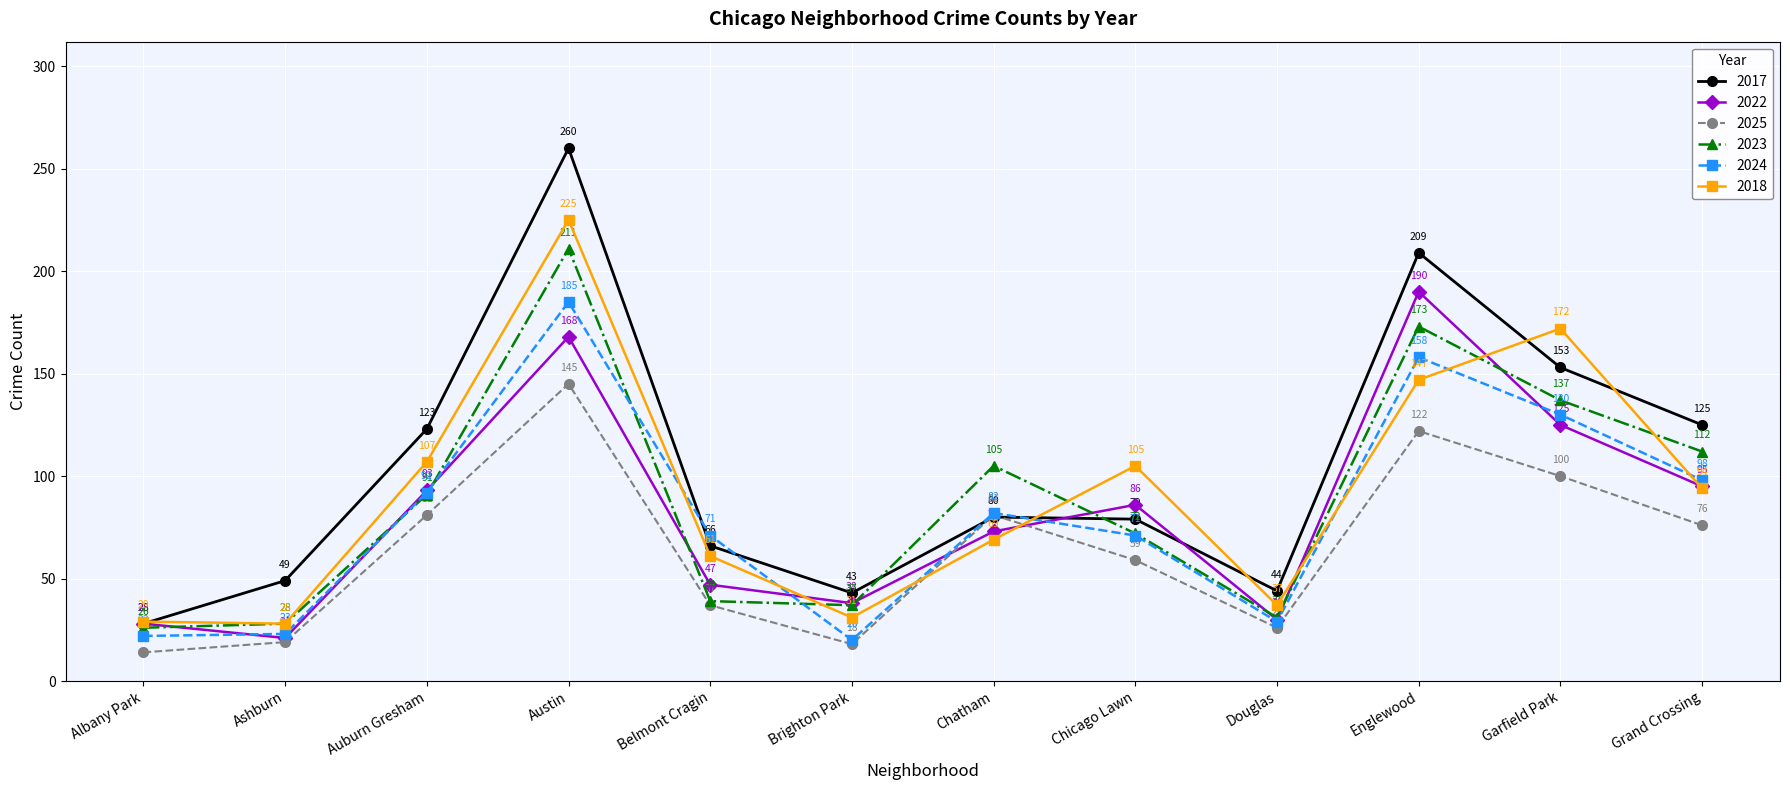

What is the difference between the maximum and minimum values in the 2022 series?

169